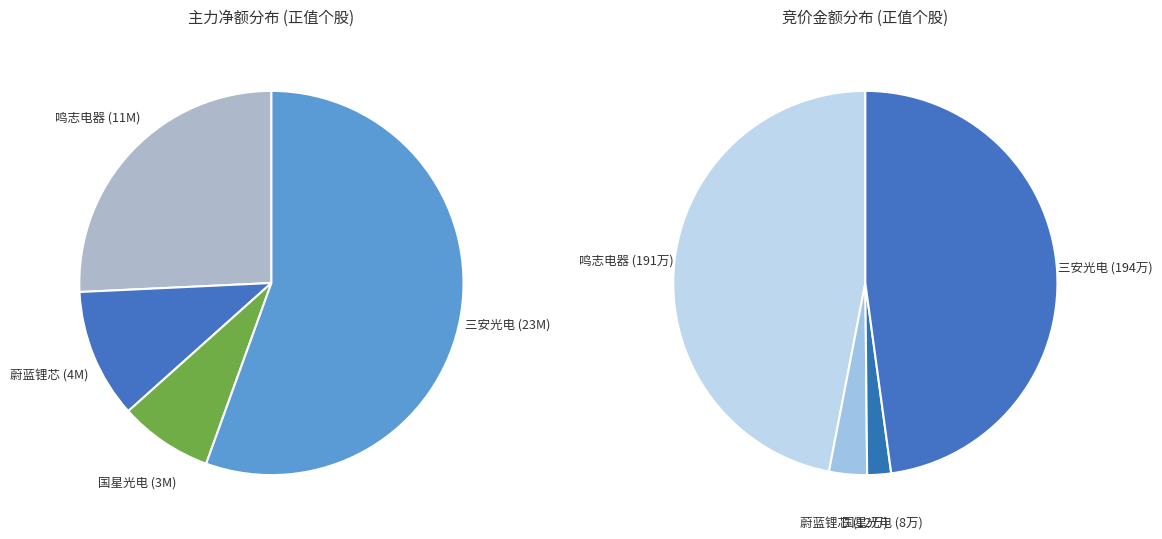

Which slice is the largest?

三安光电